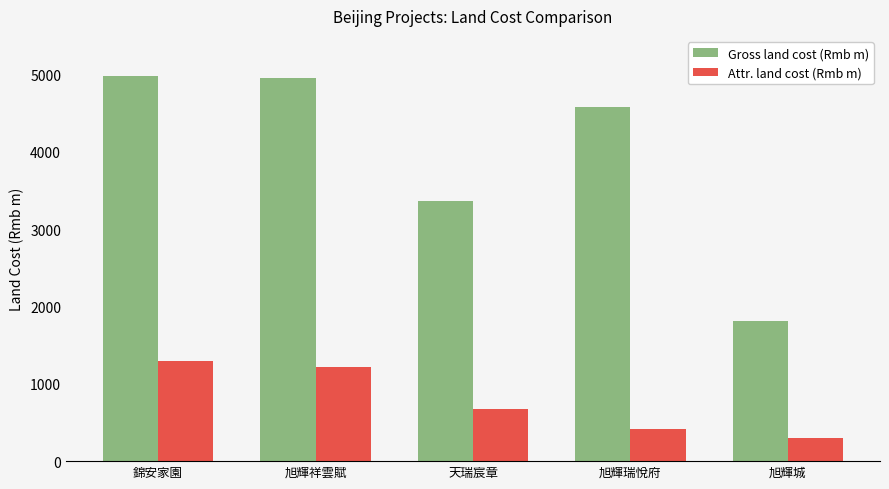

What is the maximum value for Gross land cost (Rmb m)?

4980.0